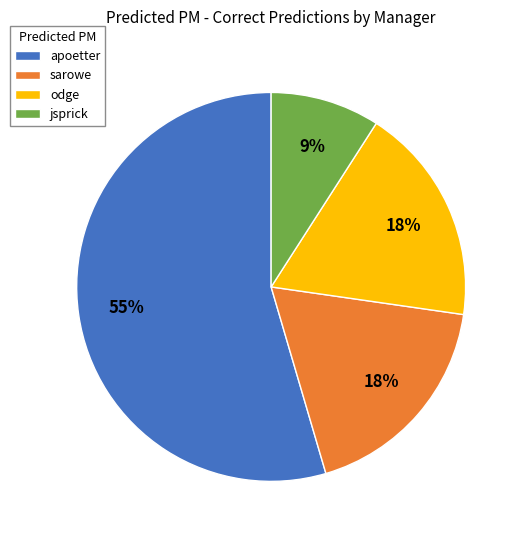

What is the majority slice?

apoetter